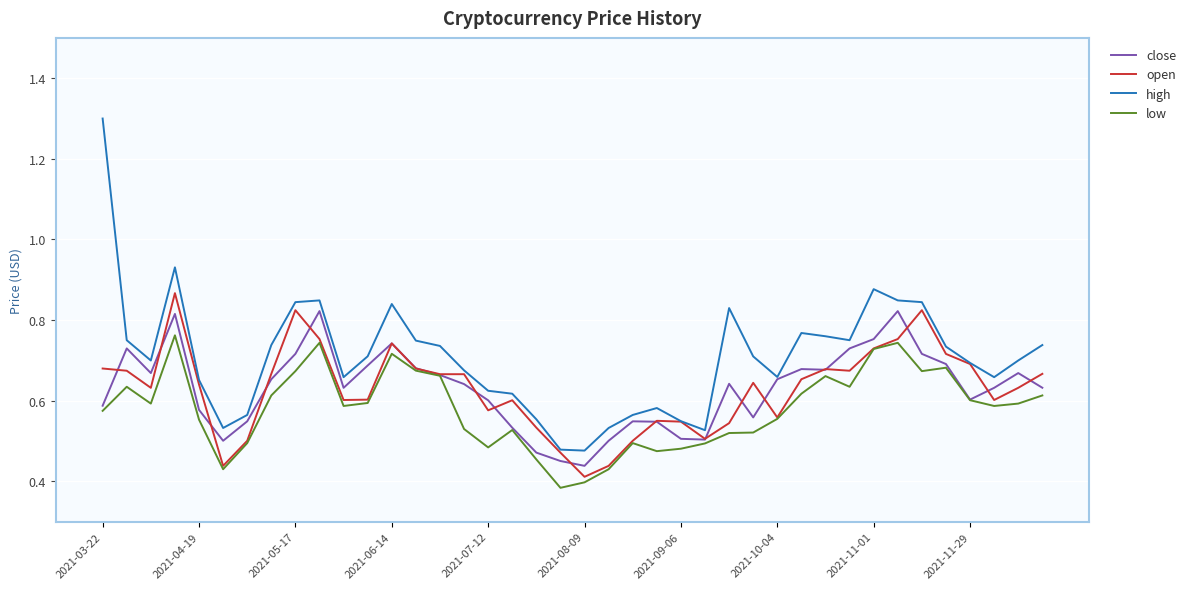

What is the maximum value shown in the chart?

1.3